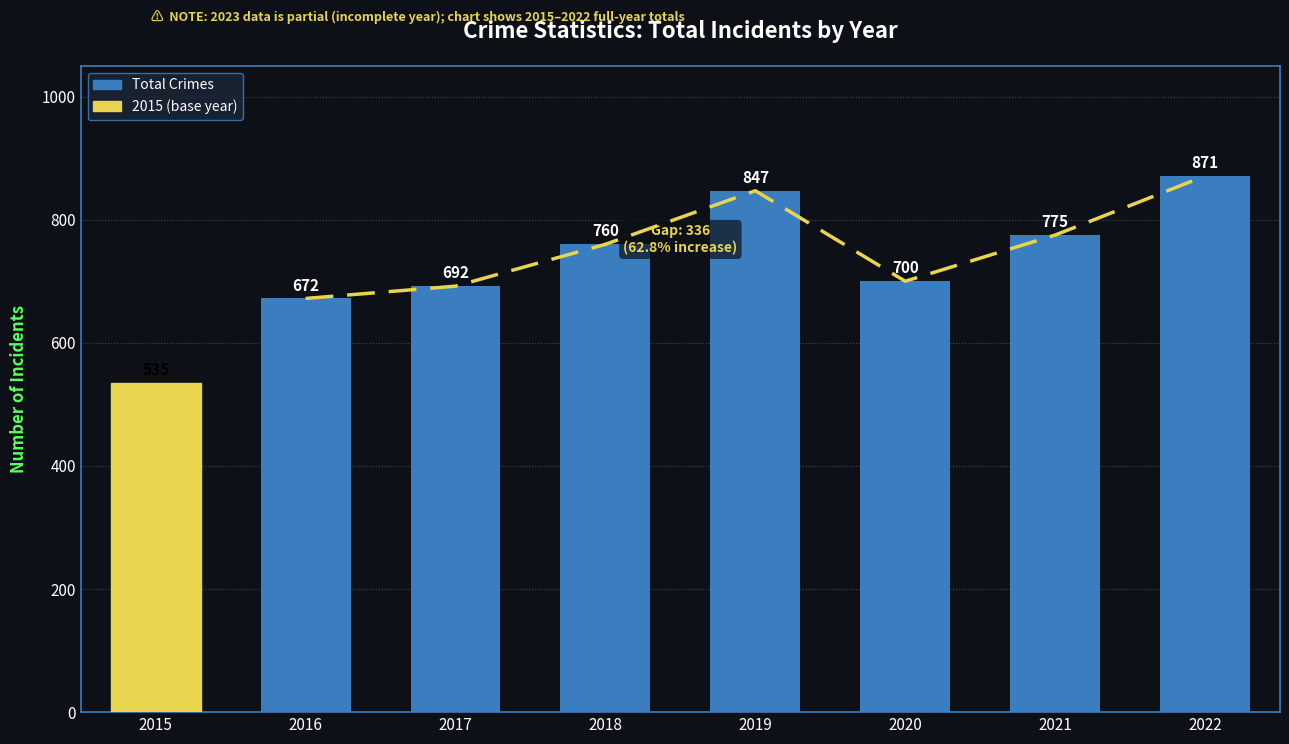

What is the sum of all values?

5852